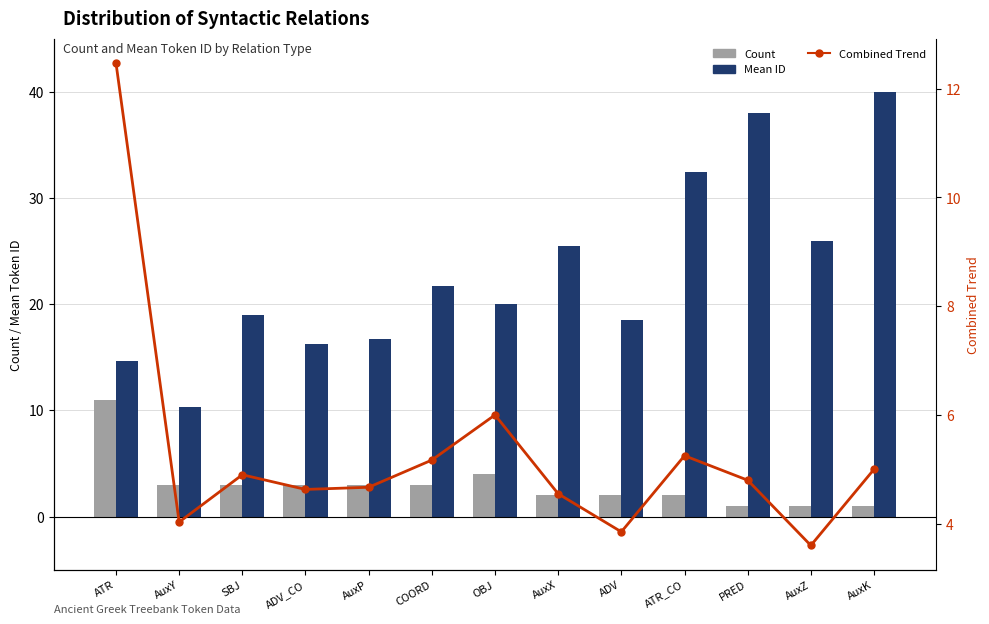

What is the sum of all Count values?

39.0